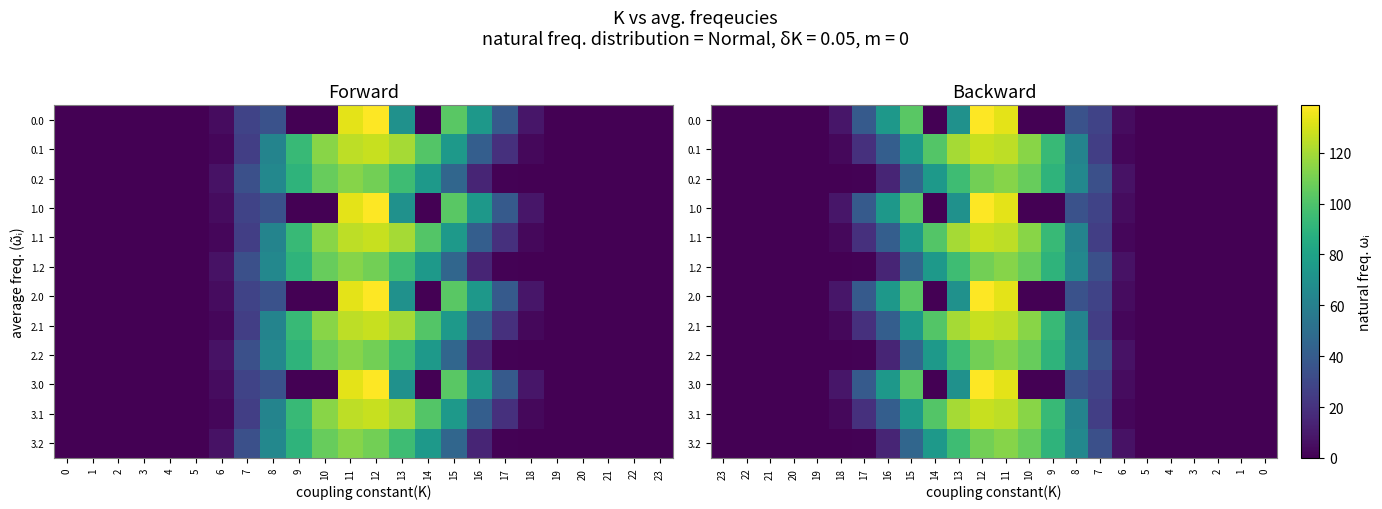

Rank the series by their maximum value, from lowest to highest.

0.2, 1.2, 2.2, 3.2, 0.1, 1.1, 2.1, 3.1, 0.0, 1.0, 2.0, 3.0